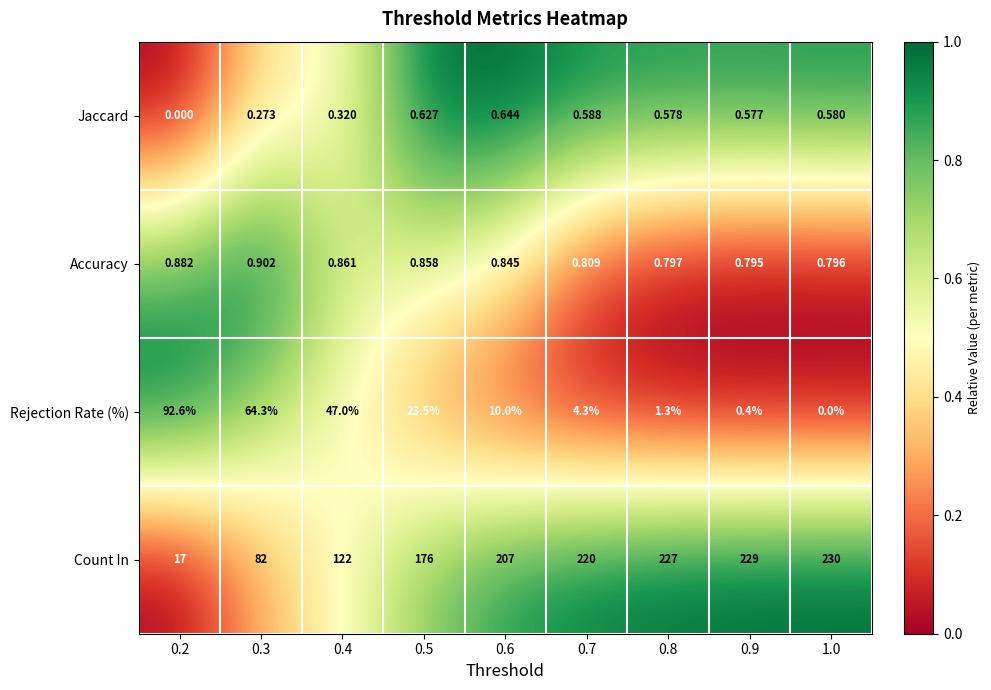

How many series are shown in this chart?

4